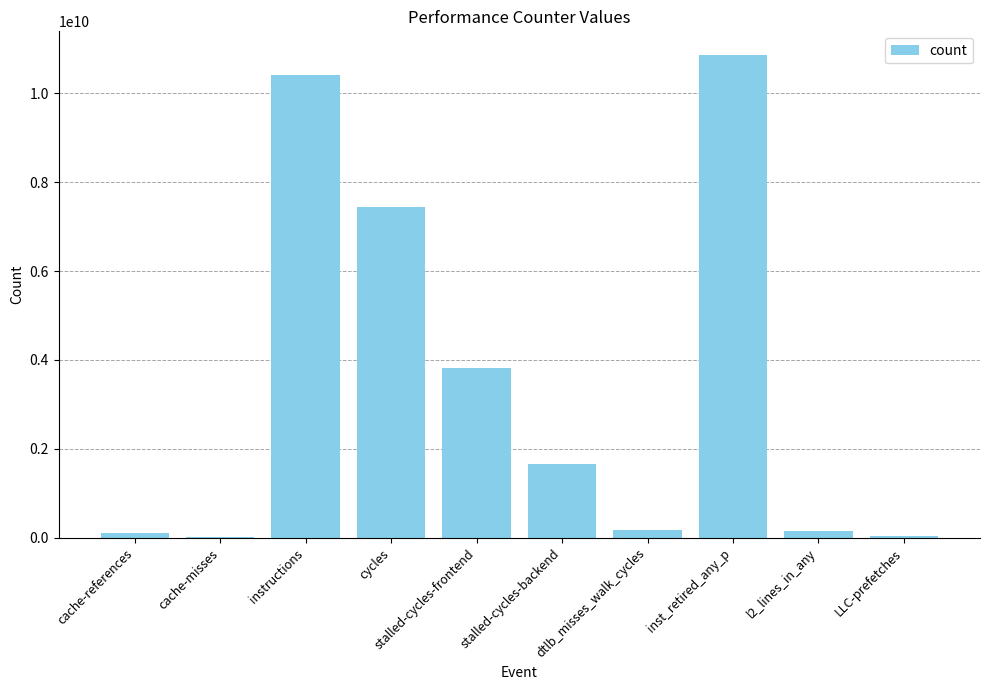

The chart shows a value of 3286551720 at cycles. True or false?

False